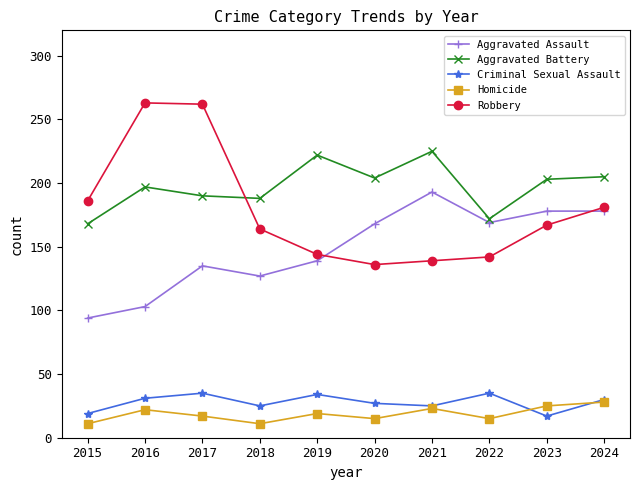

True or false: Robbery and Homicide intersect in this chart.

False